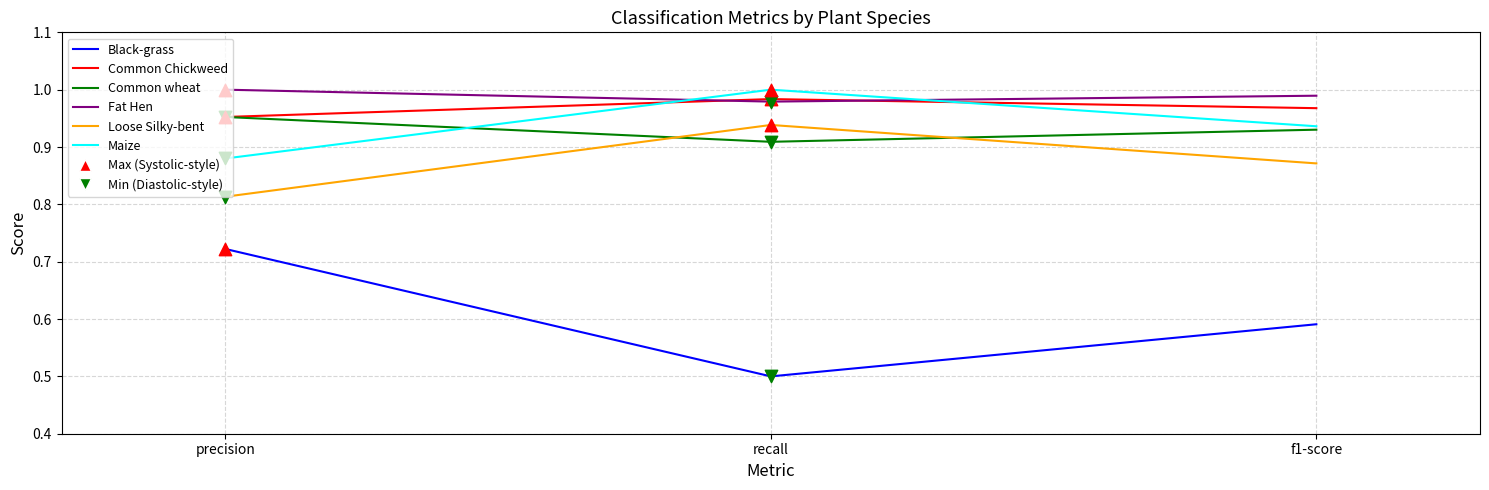

What position from the right is precision?

3